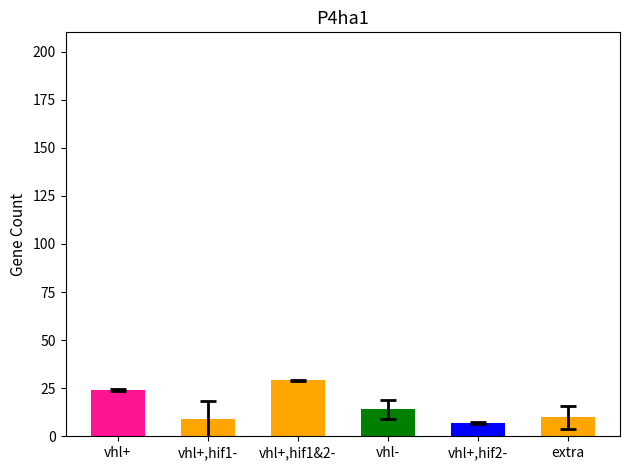

What is the difference between the values at vhl+,hif1&2- and extra?

19